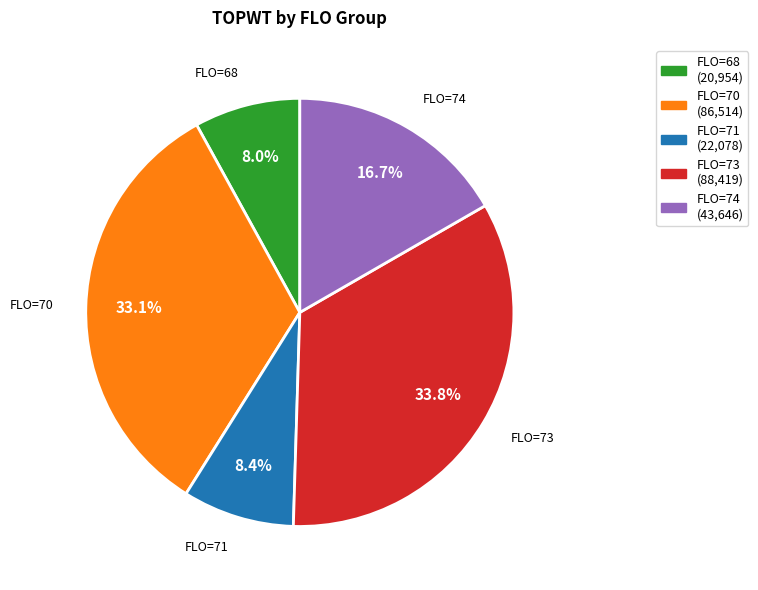

Which has a higher value, FLO=70 or FLO=73?

FLO=73